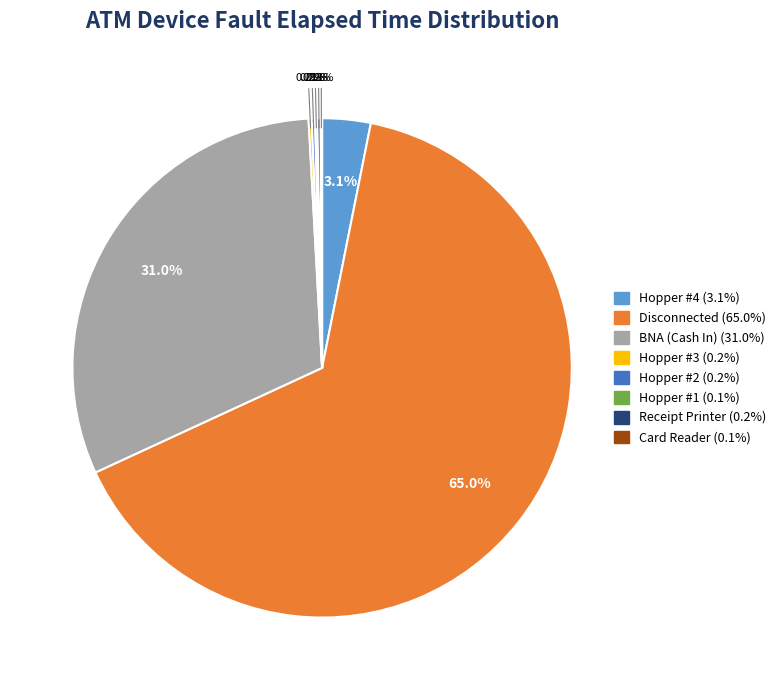

Is there a majority slice in this chart?

Yes